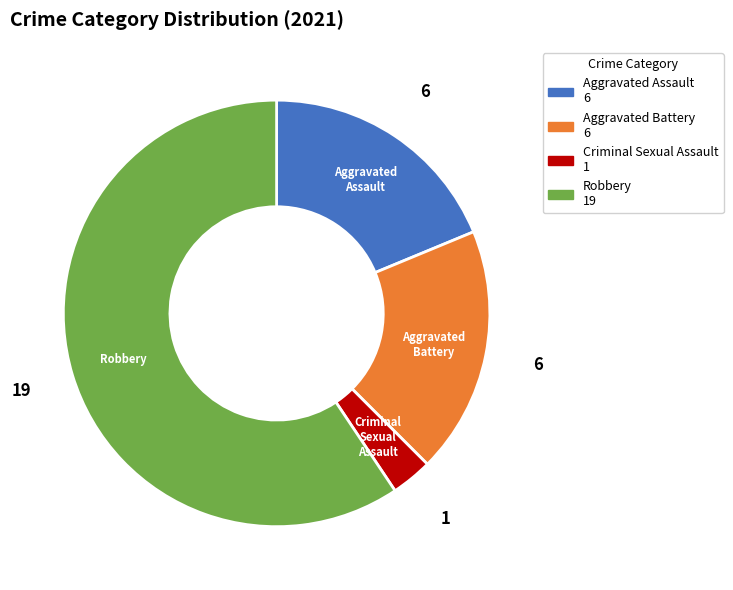

Combined, do Robbery and Aggravated Battery account for over 50%?

Yes